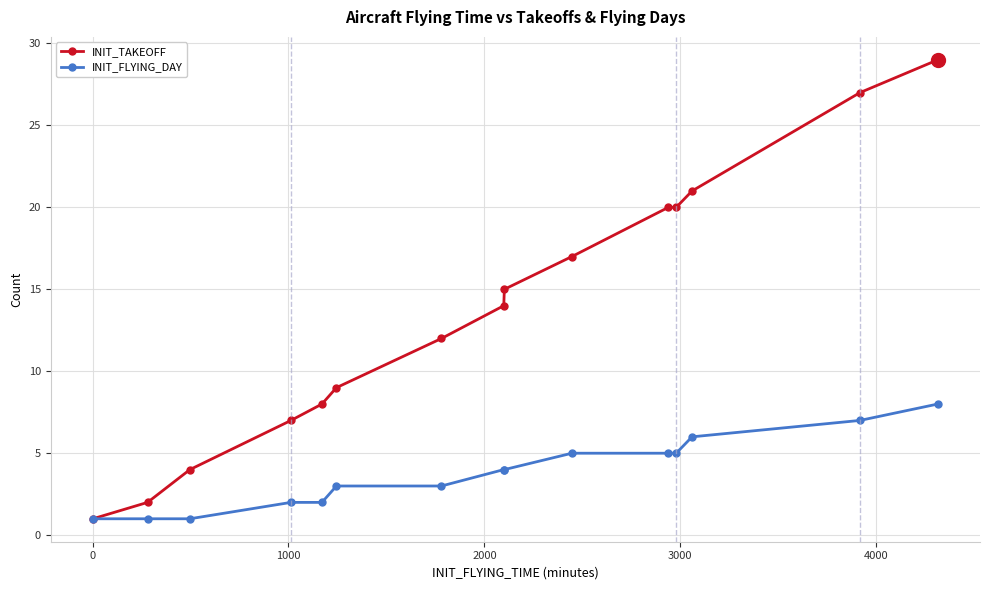

Reading right to left, list all the values displayed in this chart.

INIT_TAKEOFF: 29	27	21	20	20	17	15	14	12	9	8	7	4	2	1
INIT_FLYING_DAY: 8	7	6	5	5	5	4	4	3	3	2	2	1	1	1